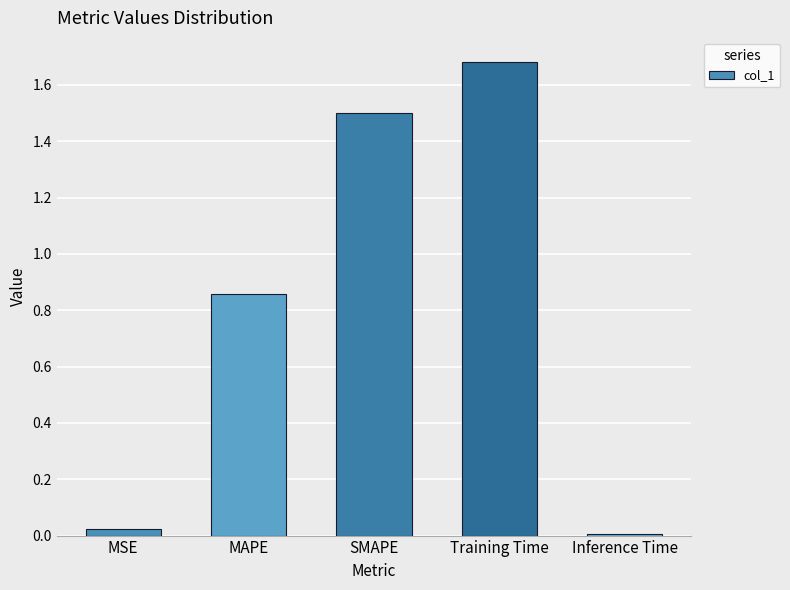

What is the sum of all values?

4.1